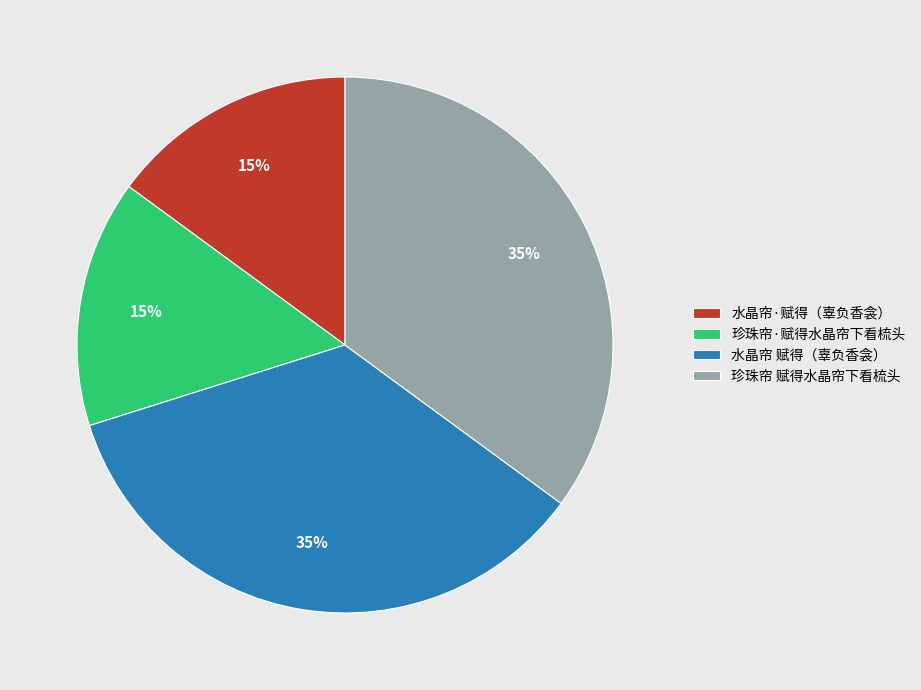

To the nearest percent, what portion does 珍珠帘 赋得水晶帘下看梳头 represent?

35%